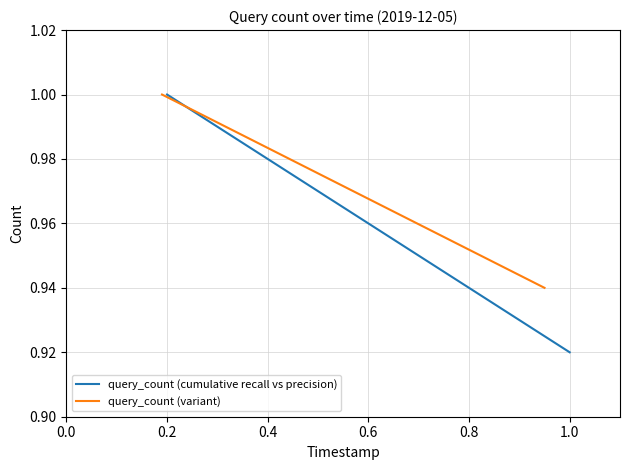

Rank the categories by query_count (cumulative recall vs precision) value from highest to lowest.

0.2, 0.4, 0.6, 0.8, 1.0